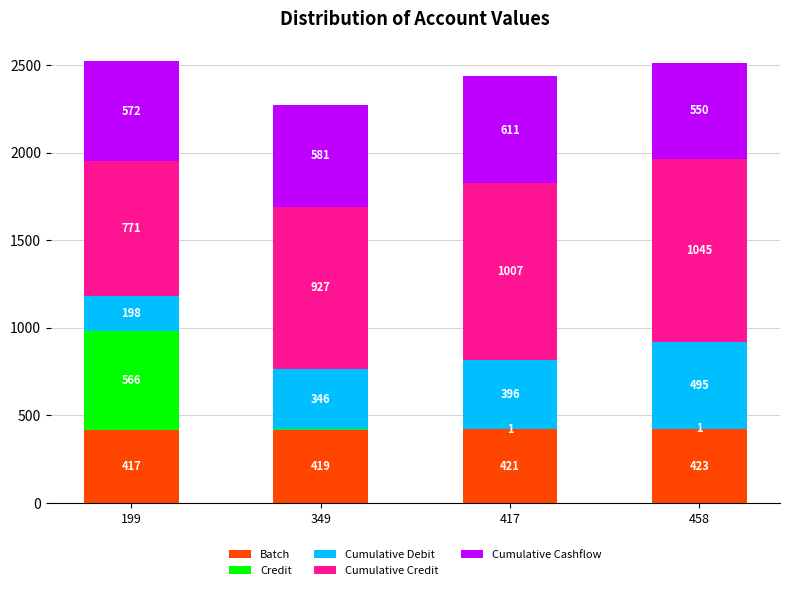

Count the number of categories in the chart.

4